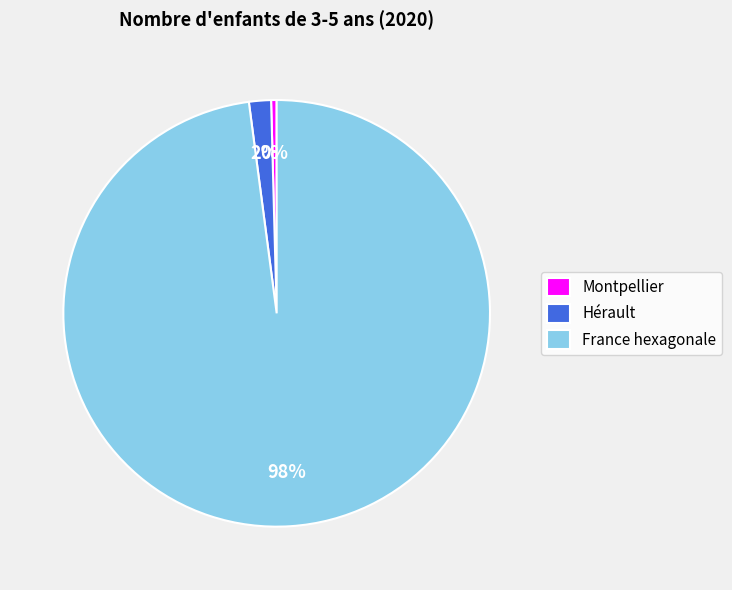

To the nearest percent, what is the average slice percentage?

33%